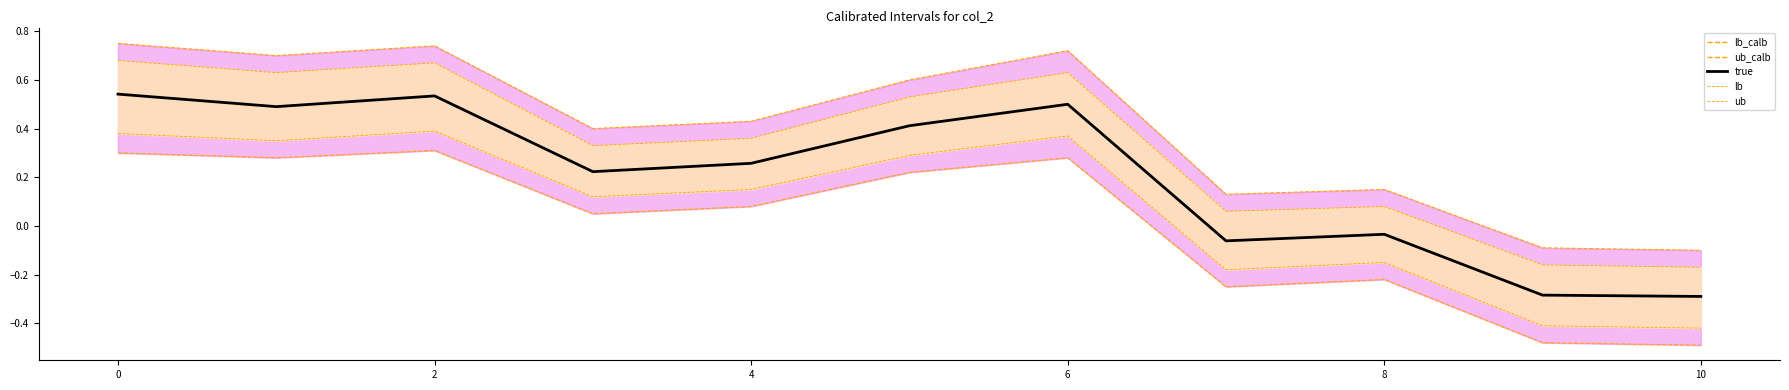

How many interior local valleys does the ub series have?

3